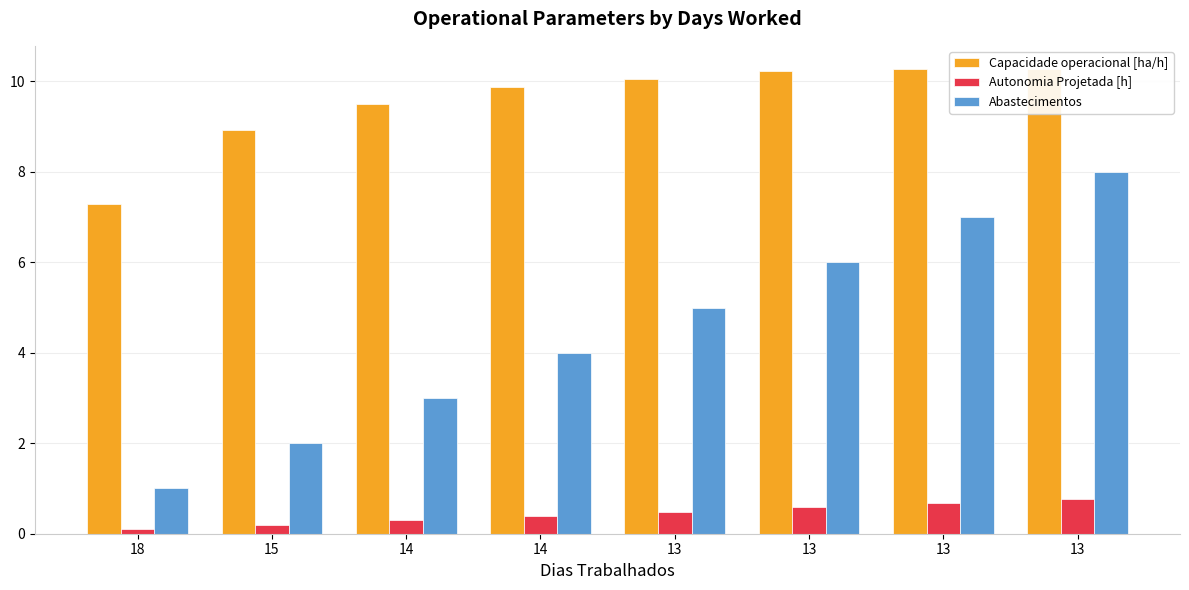

True or false: Autonomia Projetada [h] has a value of 1.0 at 13.

False